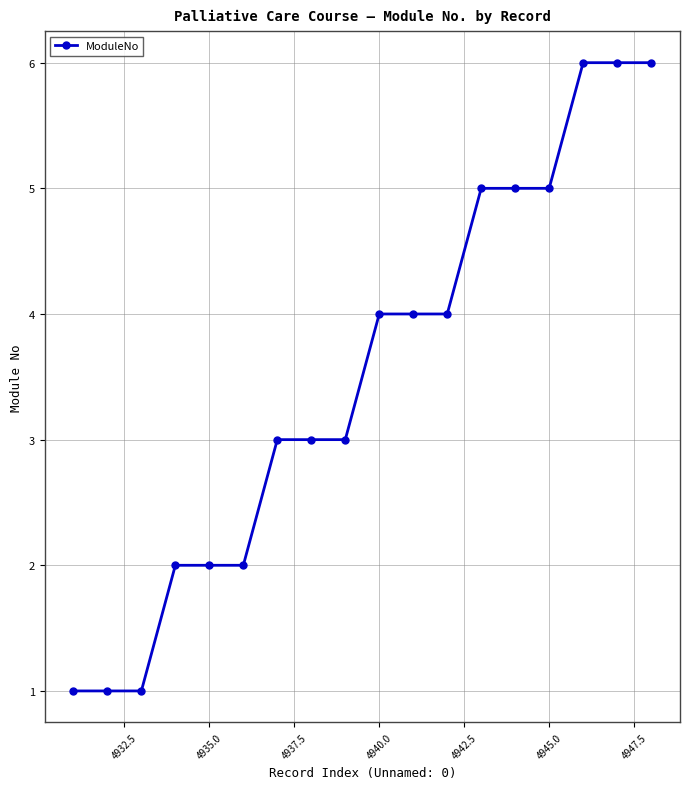

What is the value of the 9th point from the left?

3